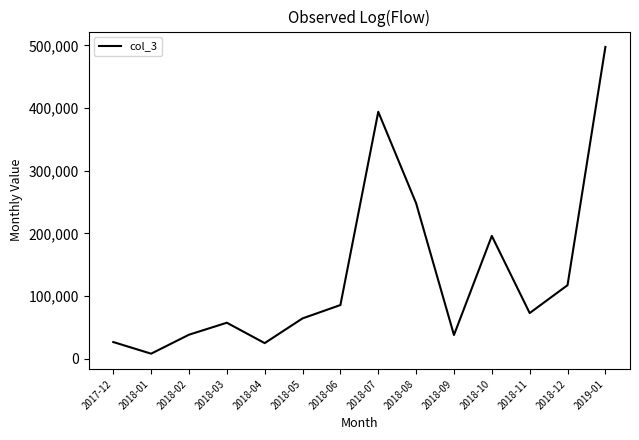

Is it true that the value at 2018-07 is 394078.2?

True